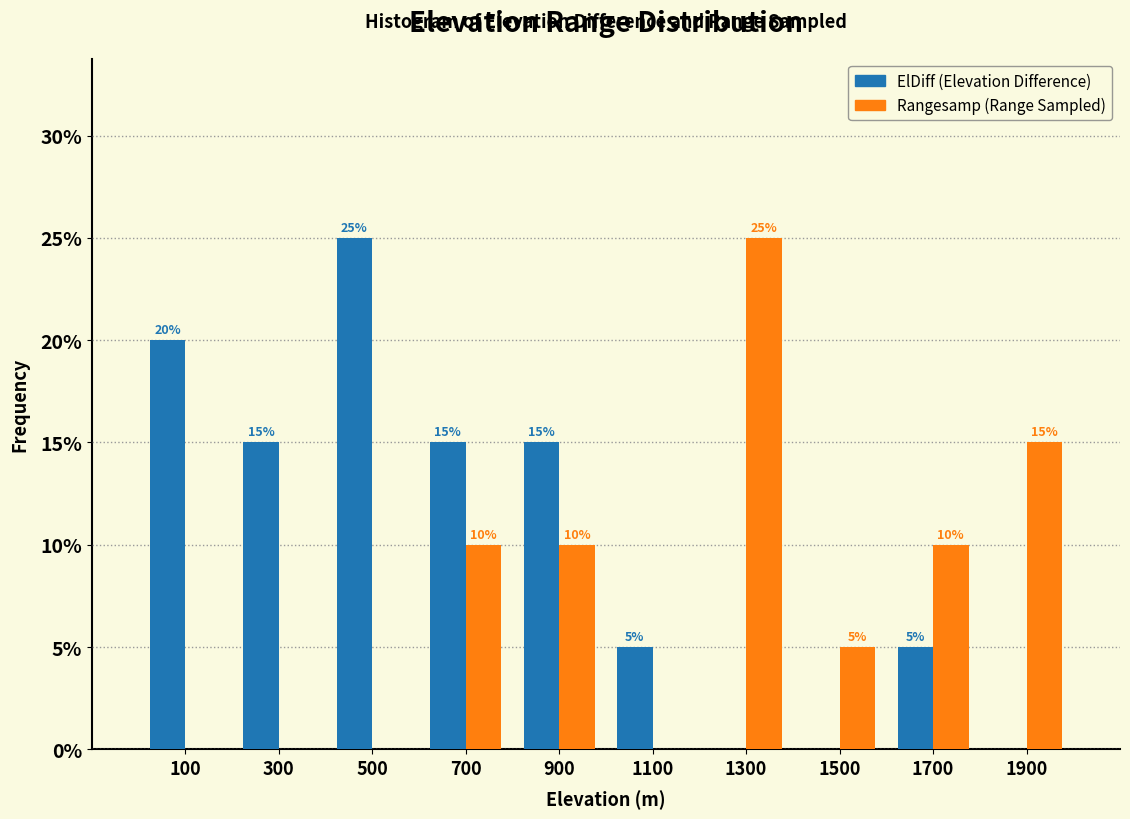

Reading right to left, extract all data points from this chart.

ElDiff: 1900=0	1700=5	1500=0	1300=0	1100=5	900=15	700=15	500=25	300=15	100=20
Rangesamp: 1900=15	1700=10	1500=5	1300=25	1100=0	900=10	700=10	500=0	300=0	100=0